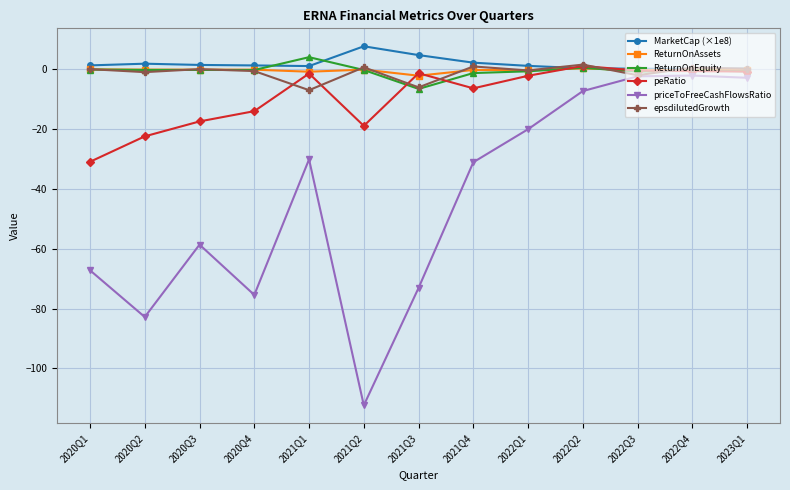

What is the label of the 8th point from the left?

2021Q4